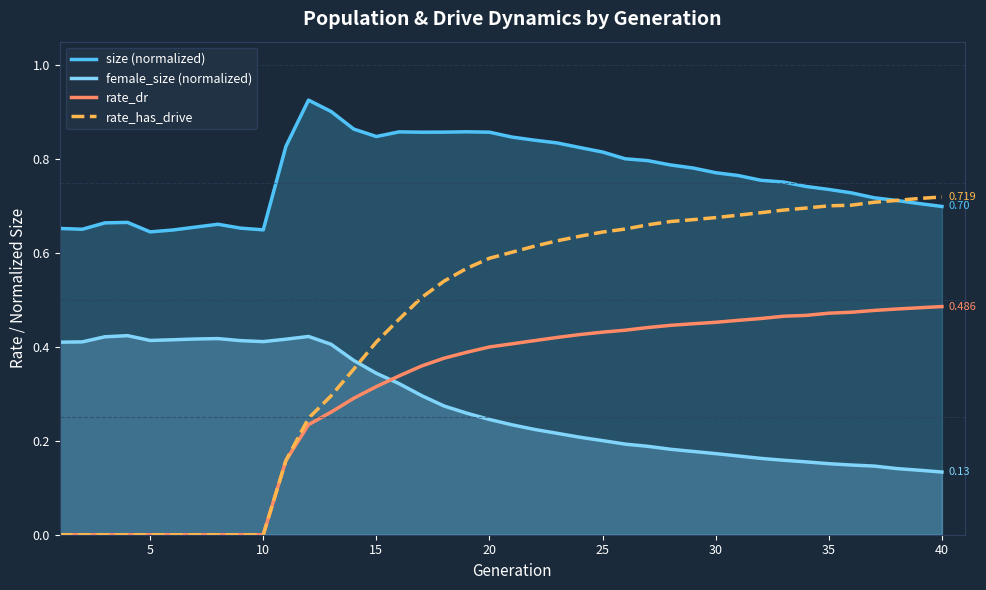

True or false: female_size (normalized) has more than 0 points higher than both neighbors.

True